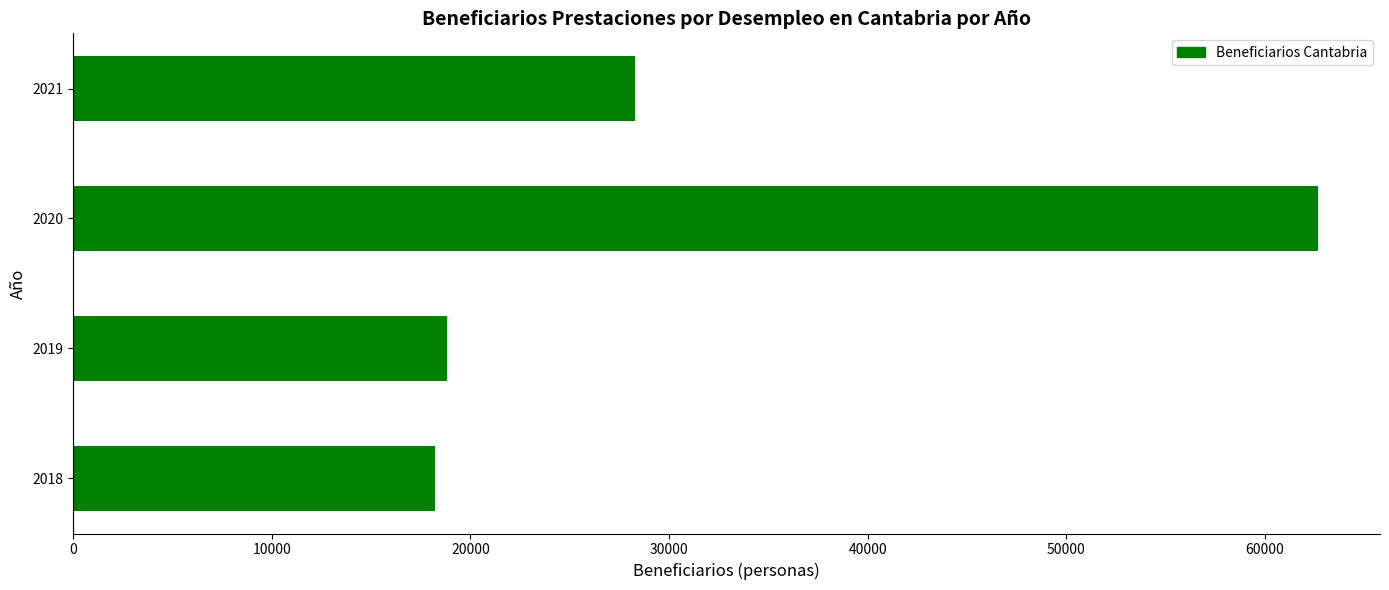

True or false: the data shows 62661.0 at 2020.

True